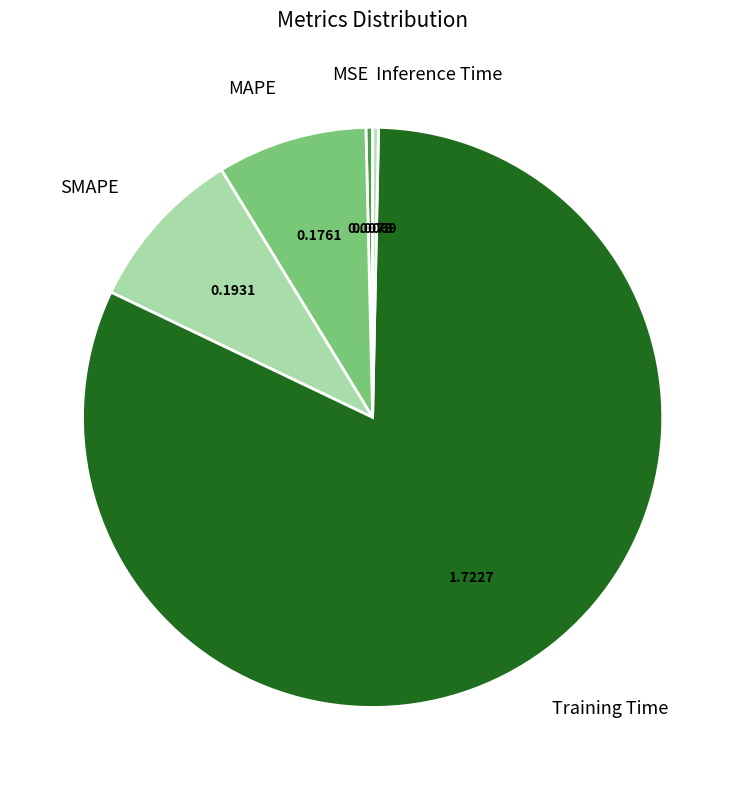

Between Training Time and MAPE, which is larger?

Training Time